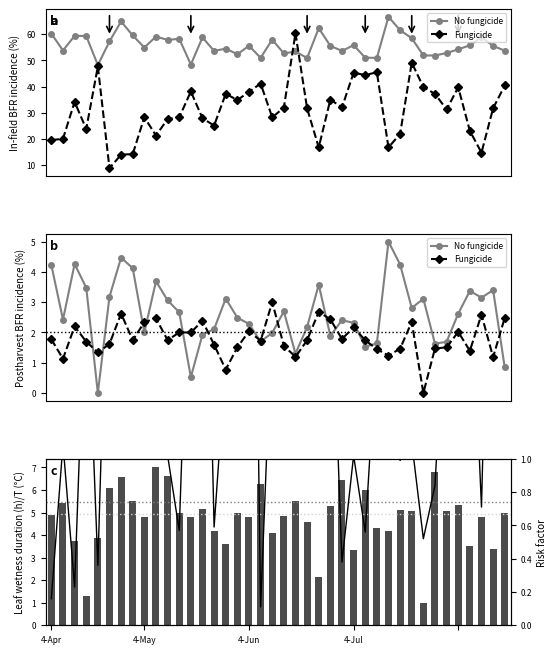

Is the value of No fungicide at 35 greater than the value of Risk factor at 27?

Yes